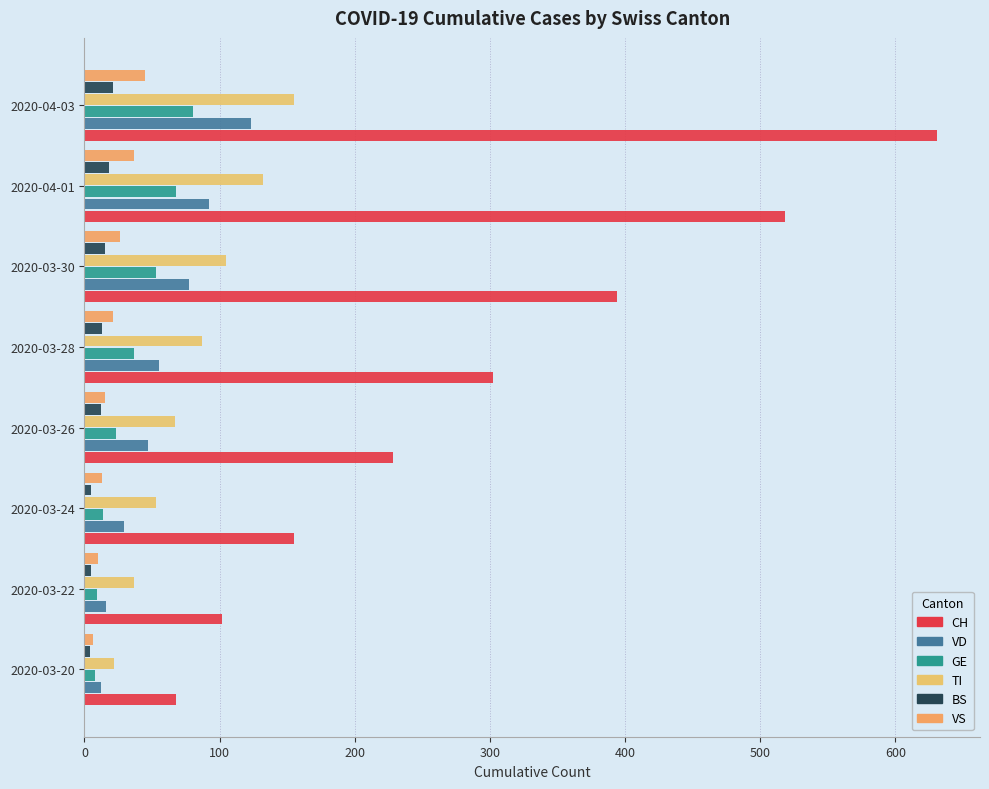

How many values in the VD series are below 55?

4